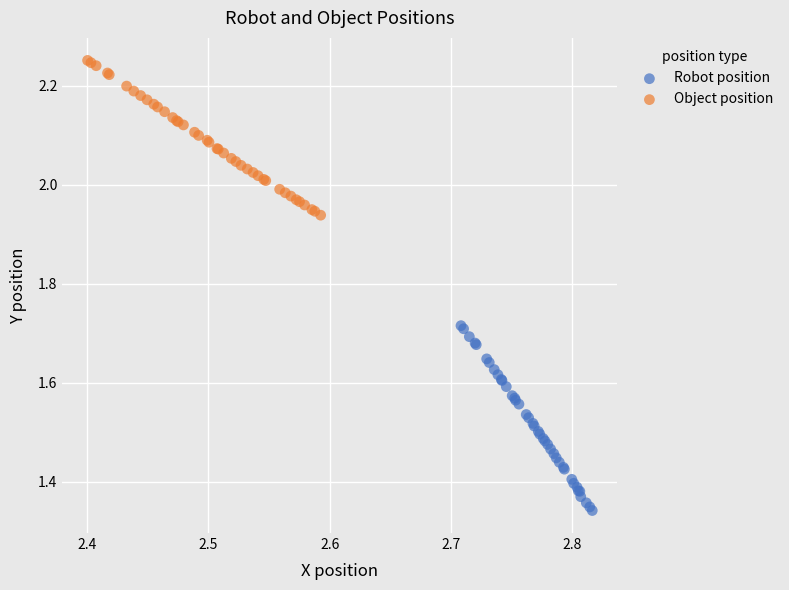

What are all the series names shown in the legend?

Robot position, Object position